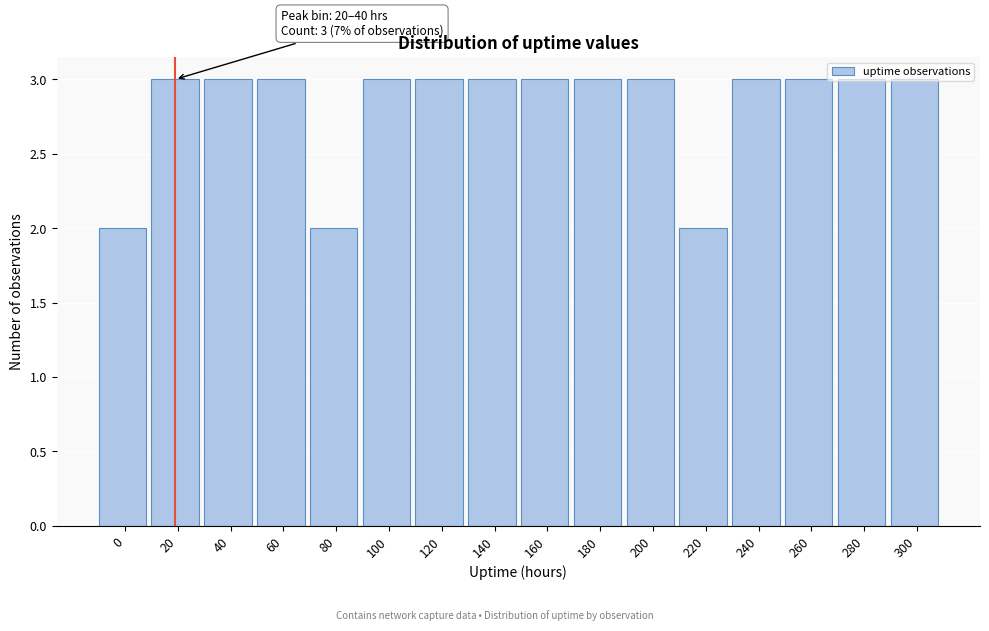

What is the change in value from 0 to 300?

+1